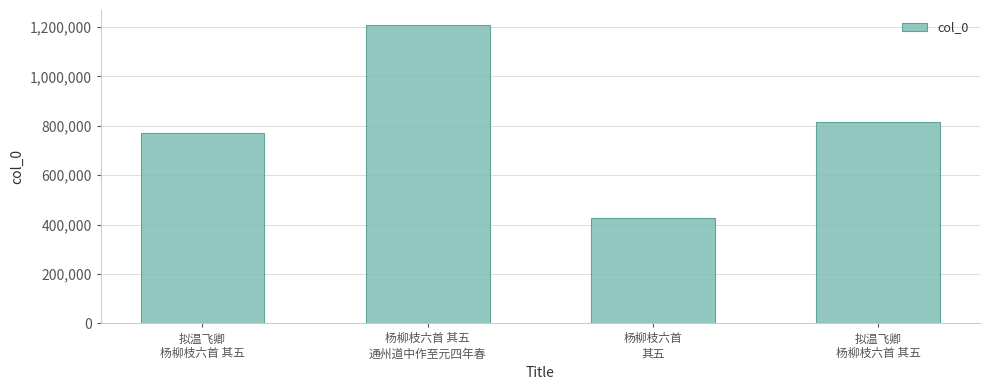

How many data points are less than 816540?

2